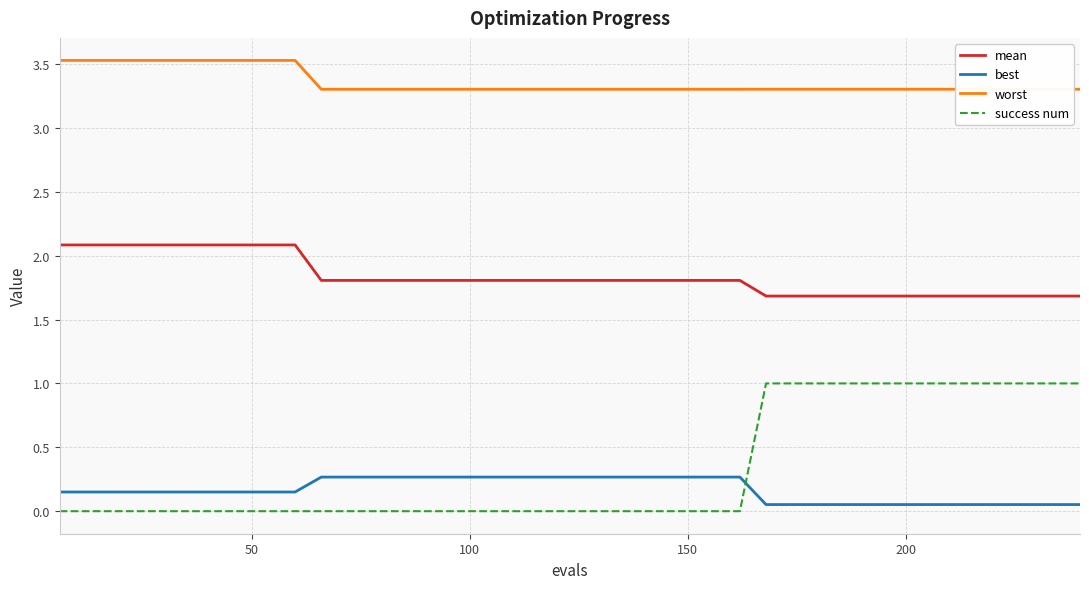

Which series has the largest total across all categories?

worst